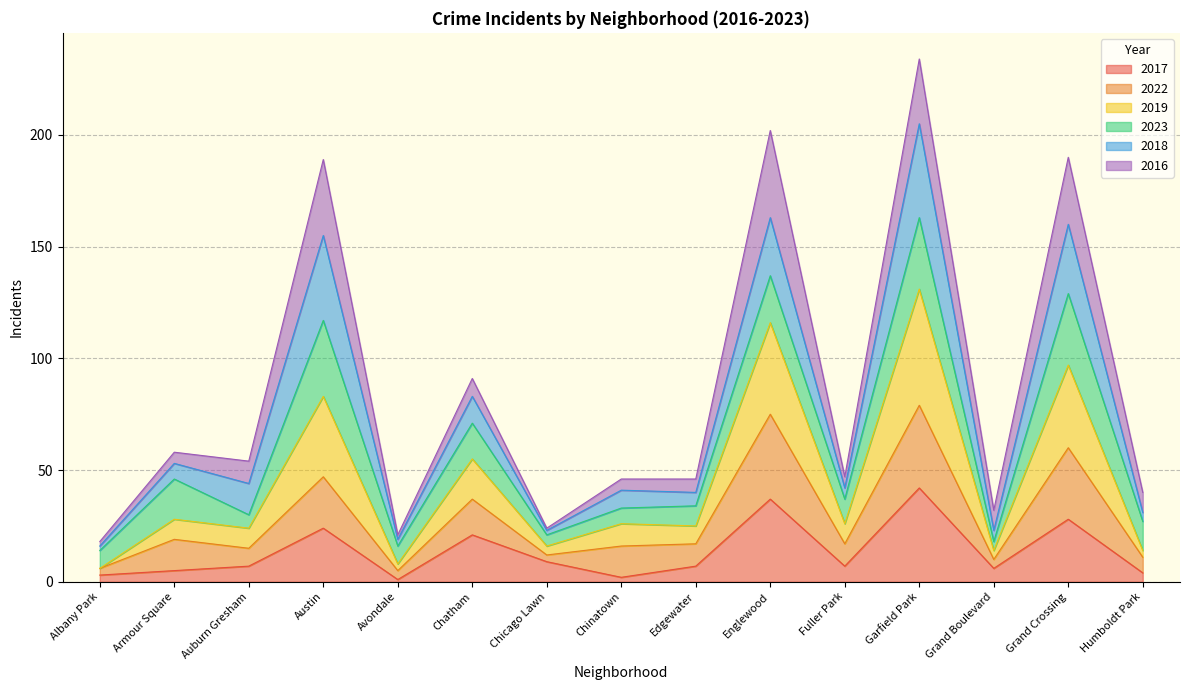

Which category has the highest value in the 2017 series?

Garfield Park